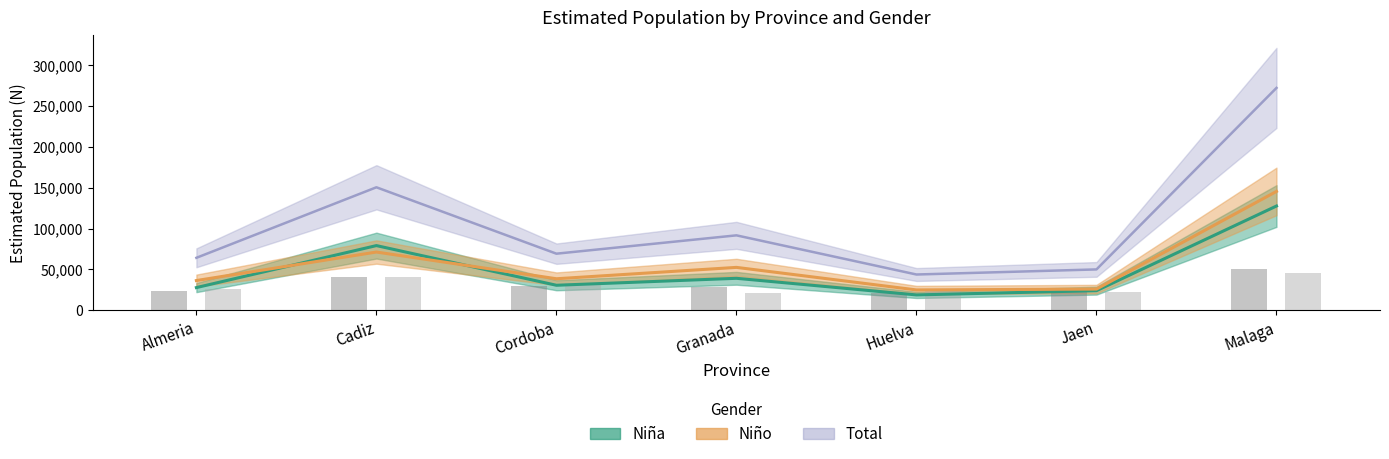

What is the spread (max minus min) of values at Huelva?

24957